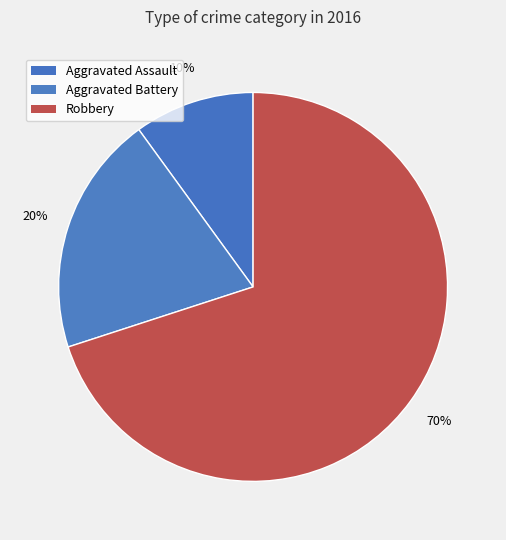

To the nearest percent, what portion does Robbery represent?

70%